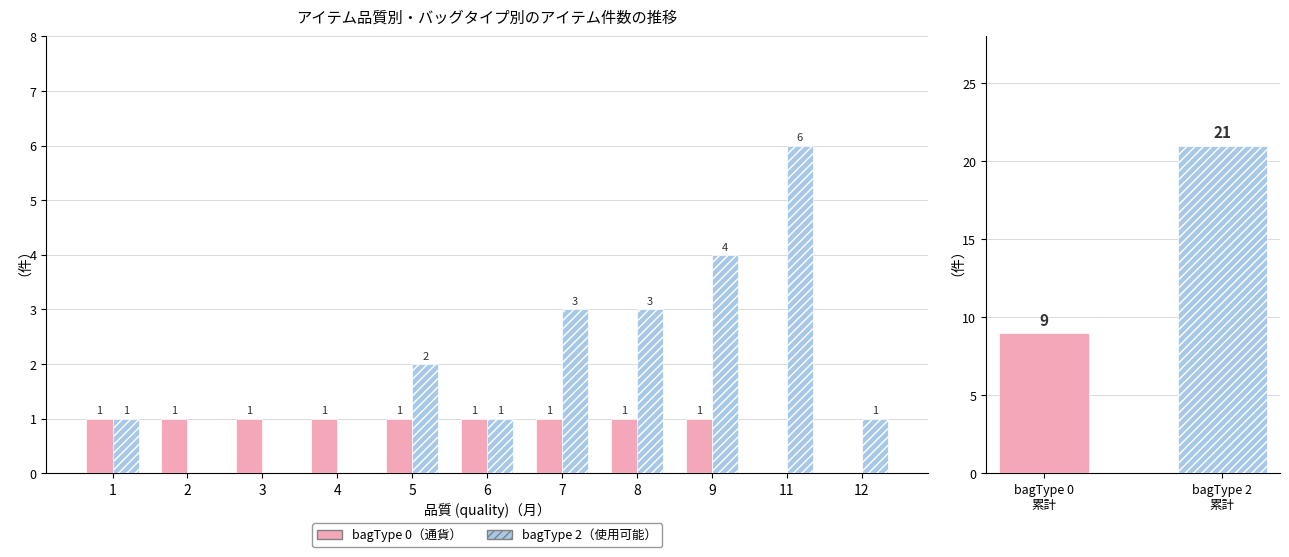

How many bars are there in each group?

2